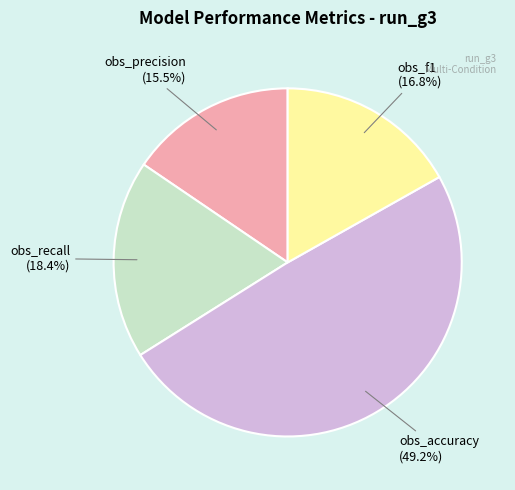

Rank the categories by value from highest to lowest.

obs_accuracy, obs_recall, obs_f1, obs_precision